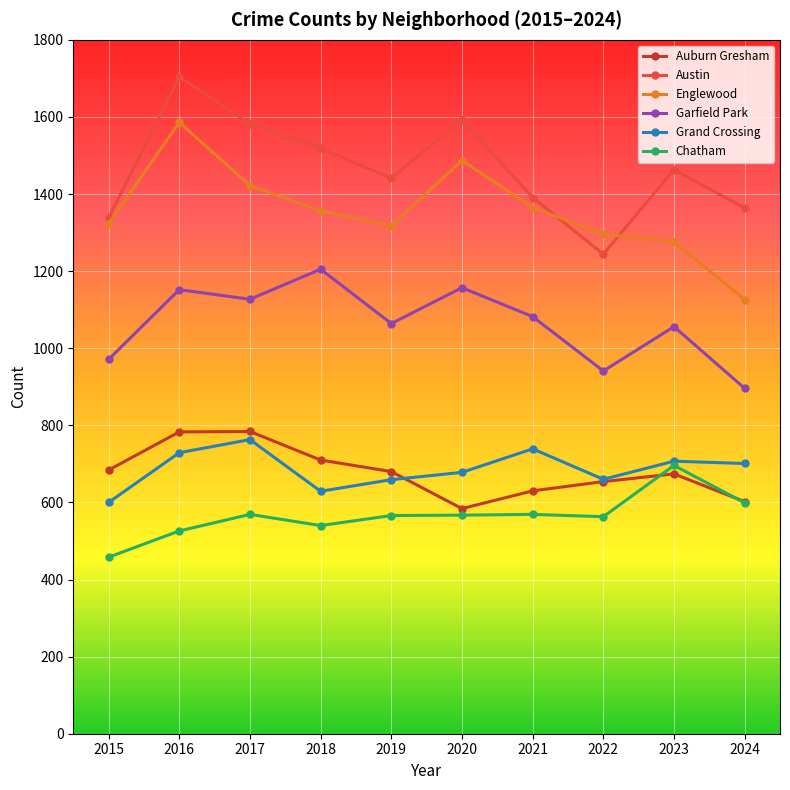

The value of Austin at 2023 is 1463. True or false?

True